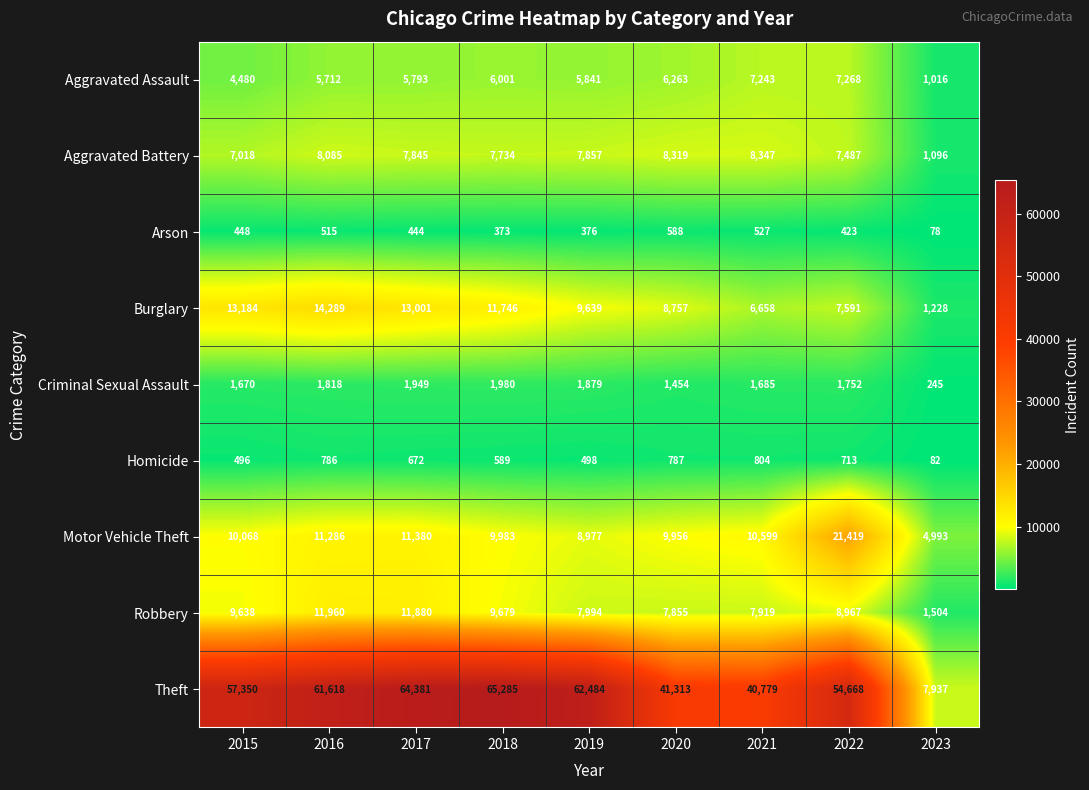

At which category is the sum across all series the highest?

2017